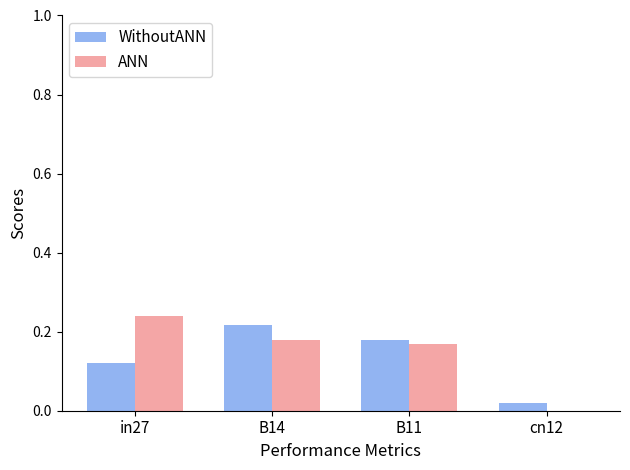

What is the sum of all ANN values?

0.6